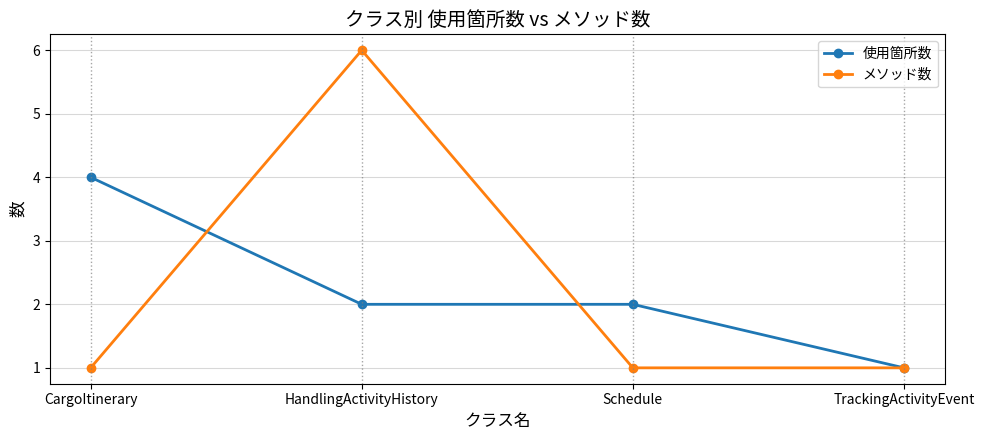

What is the label of the 2nd point from the right?

Schedule